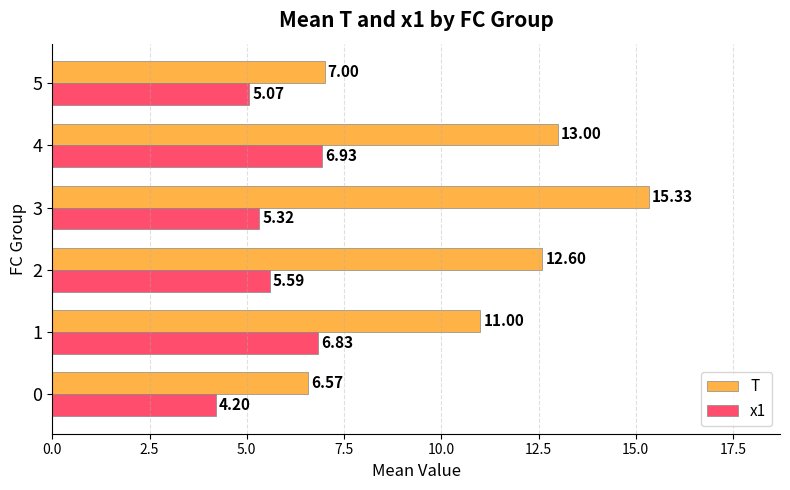

What is the minimum value shown in the chart?

4.2